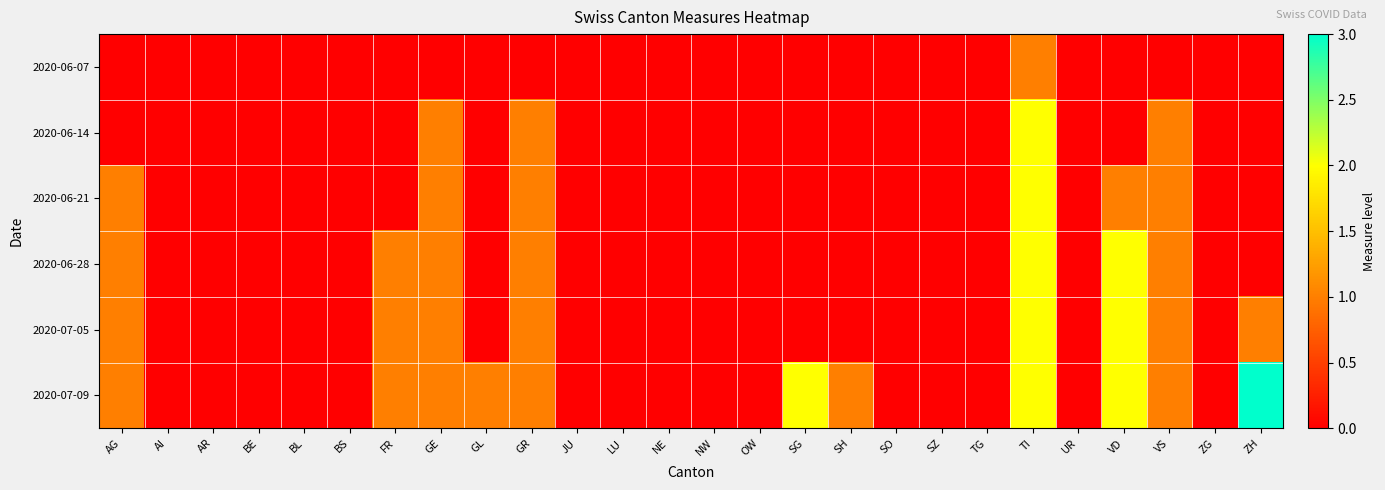

Reading left to right, what are all the values shown in this chart?

2020-06-07: AG=0	AI=0	AR=0	BE=0	BL=0	BS=0	FR=0	GE=0	GL=0	GR=0	JU=0	LU=0	NE=0	NW=0	OW=0	SG=0	SH=0	SO=0	SZ=0	TG=0	TI=1	UR=0	VD=0	VS=0	ZG=0	ZH=0
2020-06-14: AG=0	AI=0	AR=0	BE=0	BL=0	BS=0	FR=0	GE=1	GL=0	GR=1	JU=0	LU=0	NE=0	NW=0	OW=0	SG=0	SH=0	SO=0	SZ=0	TG=0	TI=2	UR=0	VD=0	VS=1	ZG=0	ZH=0
2020-06-21: AG=1	AI=0	AR=0	BE=0	BL=0	BS=0	FR=0	GE=1	GL=0	GR=1	JU=0	LU=0	NE=0	NW=0	OW=0	SG=0	SH=0	SO=0	SZ=0	TG=0	TI=2	UR=0	VD=1	VS=1	ZG=0	ZH=0
2020-06-28: AG=1	AI=0	AR=0	BE=0	BL=0	BS=0	FR=1	GE=1	GL=0	GR=1	JU=0	LU=0	NE=0	NW=0	OW=0	SG=0	SH=0	SO=0	SZ=0	TG=0	TI=2	UR=0	VD=2	VS=1	ZG=0	ZH=0
2020-07-05: AG=1	AI=0	AR=0	BE=0	BL=0	BS=0	FR=1	GE=1	GL=0	GR=1	JU=0	LU=0	NE=0	NW=0	OW=0	SG=0	SH=0	SO=0	SZ=0	TG=0	TI=2	UR=0	VD=2	VS=1	ZG=0	ZH=1
2020-07-09: AG=1	AI=0	AR=0	BE=0	BL=0	BS=0	FR=1	GE=1	GL=1	GR=1	JU=0	LU=0	NE=0	NW=0	OW=0	SG=2	SH=1	SO=0	SZ=0	TG=0	TI=2	UR=0	VD=2	VS=1	ZG=0	ZH=3